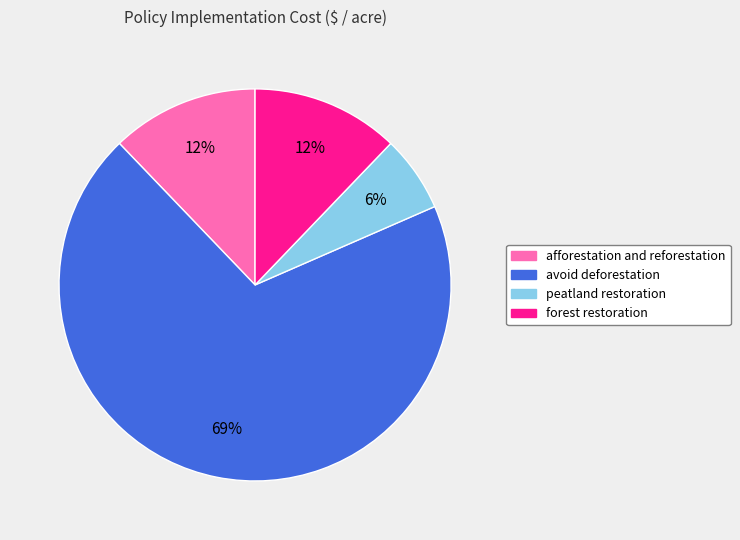

Is the sum of forest restoration and afforestation and reforestation greater than half?

No